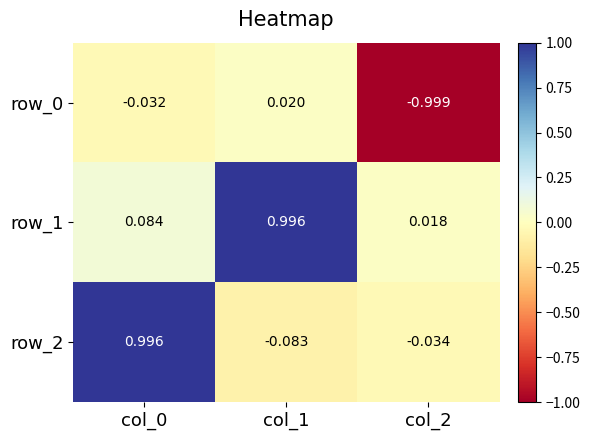

Read the row_0 value at col_2.

-1.0